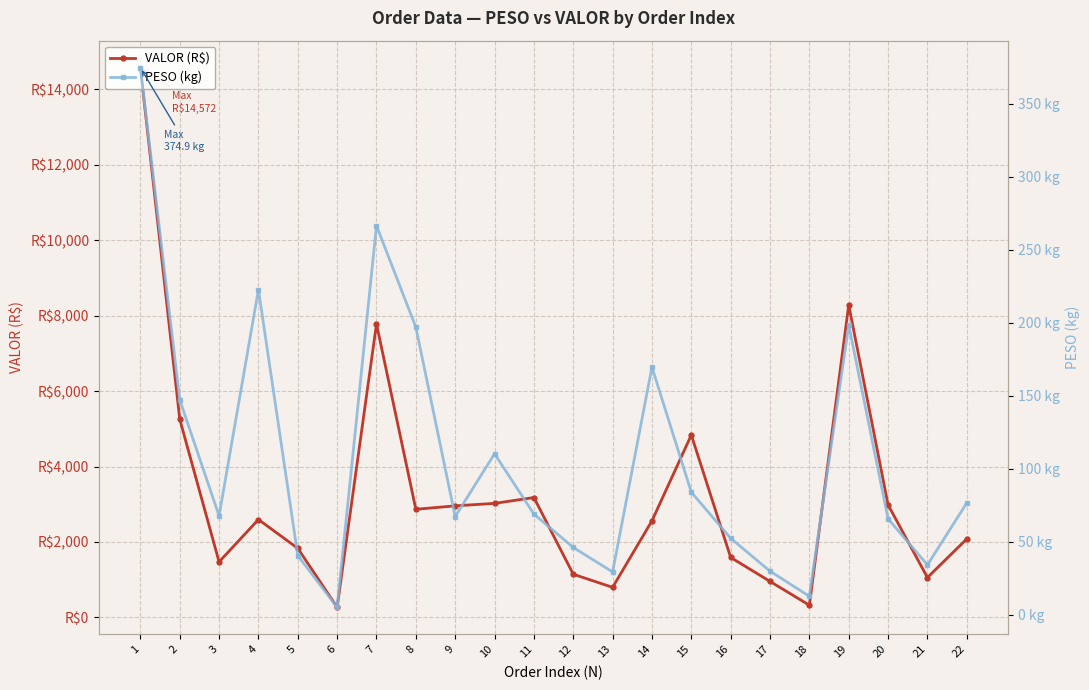

At which category does PESO (kg) reach its first local valley?

3